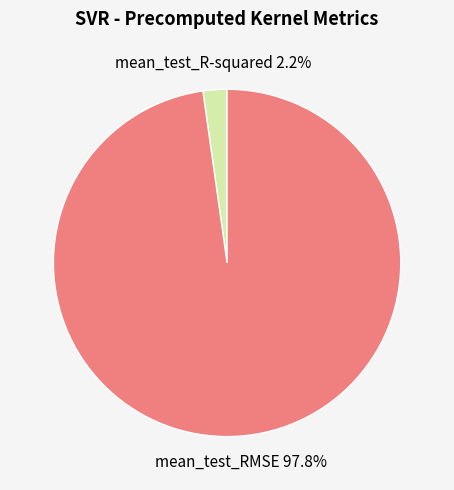

Between mean_test_R-squared and mean_test_RMSE, which is larger?

mean_test_RMSE